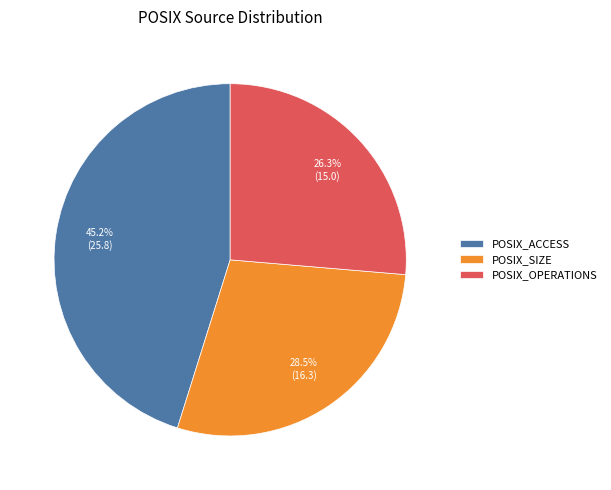

Count the number of slices in the pie.

3